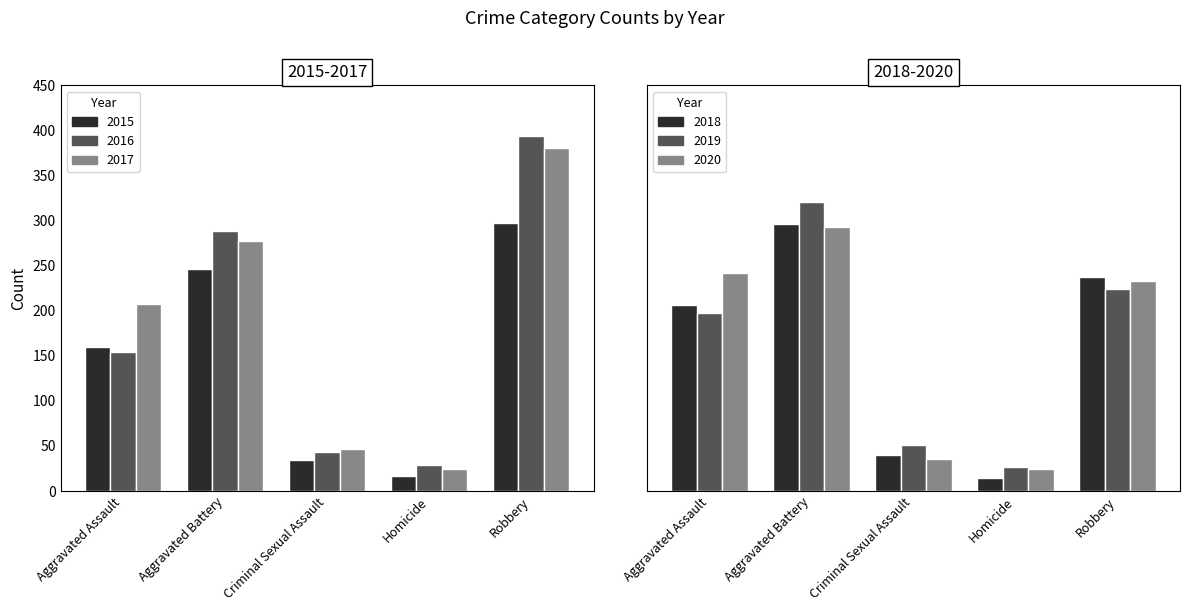

Reading left to right, transcribe all the data shown in this chart.

2015: Aggravated Assault=160	Aggravated Battery=246	Criminal Sexual Assault=34	Homicide=17	Robbery=297
2016: Aggravated Assault=154	Aggravated Battery=288	Criminal Sexual Assault=43	Homicide=29	Robbery=394
2017: Aggravated Assault=207	Aggravated Battery=277	Criminal Sexual Assault=47	Homicide=24	Robbery=381
2018: Aggravated Assault=206	Aggravated Battery=296	Criminal Sexual Assault=40	Homicide=15	Robbery=237
2019: Aggravated Assault=197	Aggravated Battery=321	Criminal Sexual Assault=51	Homicide=27	Robbery=224
2020: Aggravated Assault=242	Aggravated Battery=293	Criminal Sexual Assault=36	Homicide=24	Robbery=233